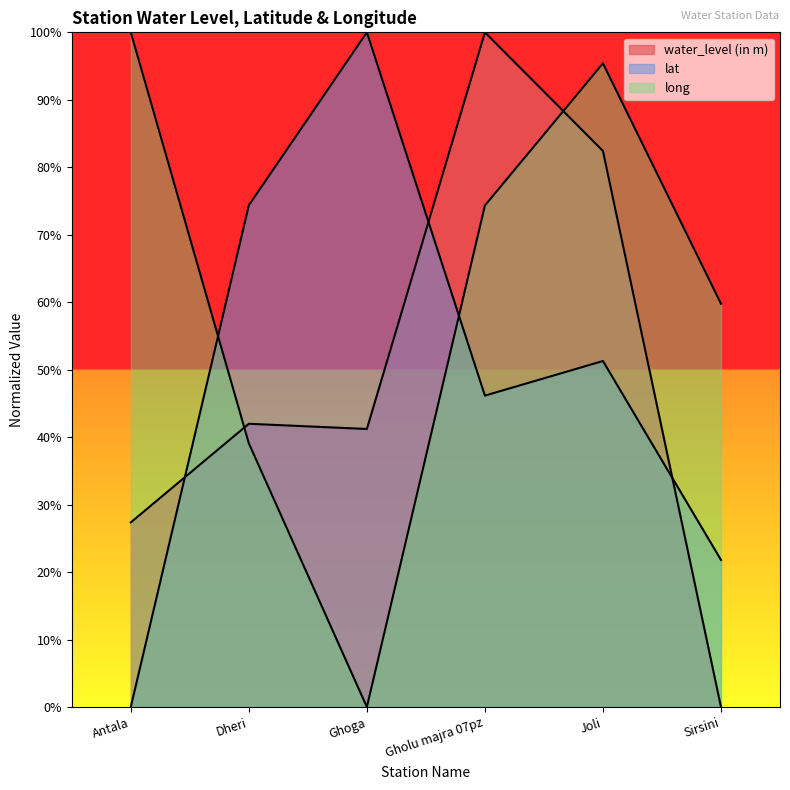

At which label does water_level (in m) reach its minimum?

Sirsini